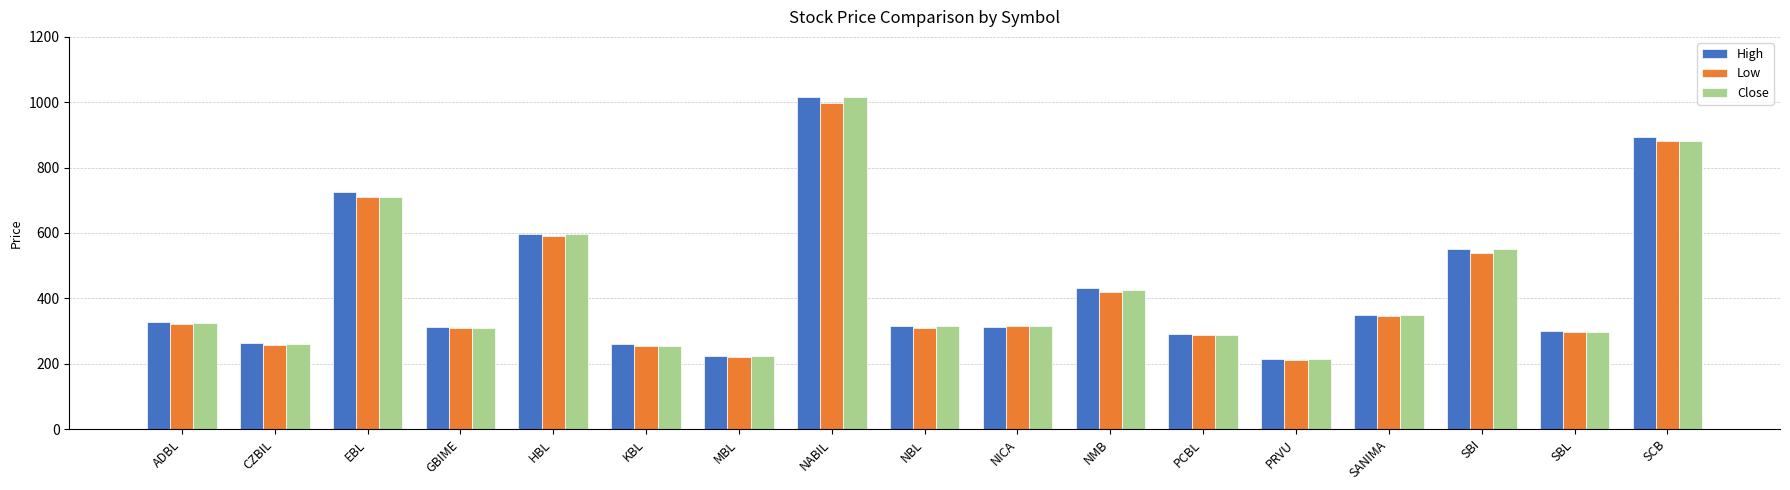

What is the approximate value of High at ADBL?

327